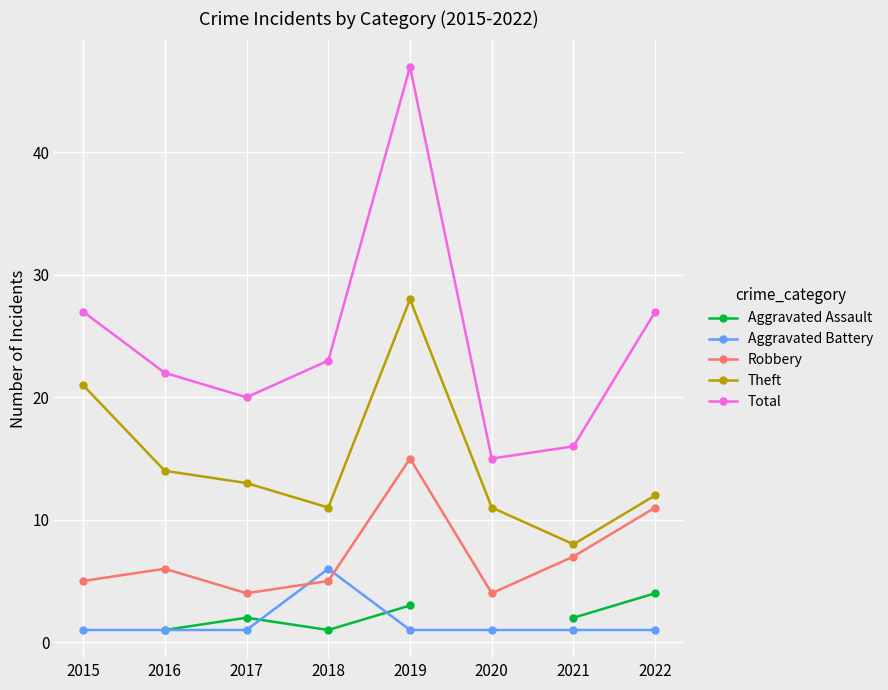

How many lines are shown in the chart?

5